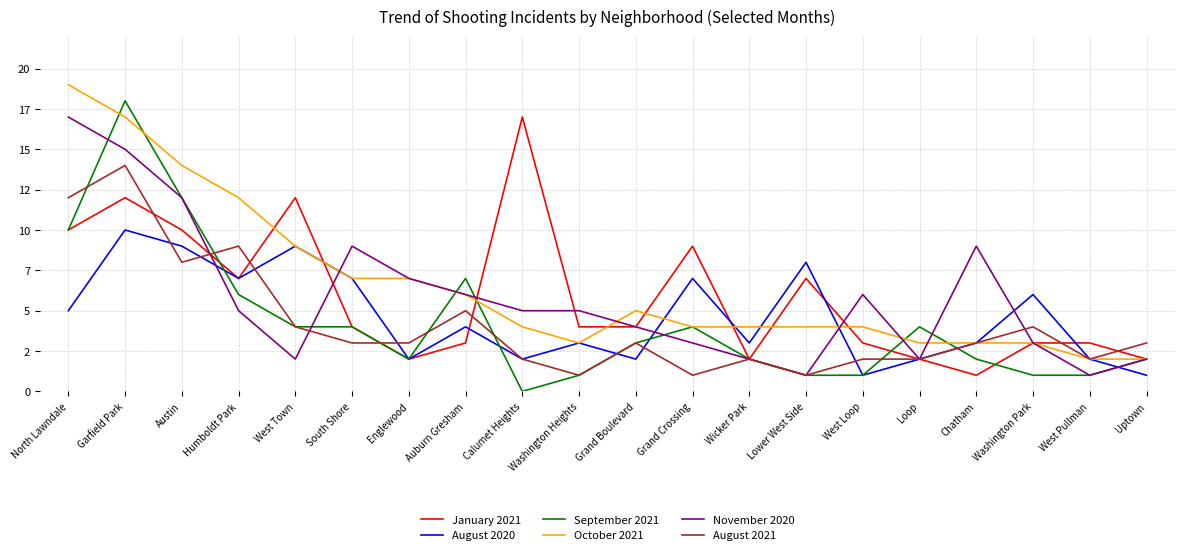

What are all the series names shown in the legend?

January 2021, August 2020, September 2021, October 2021, November 2020, August 2021